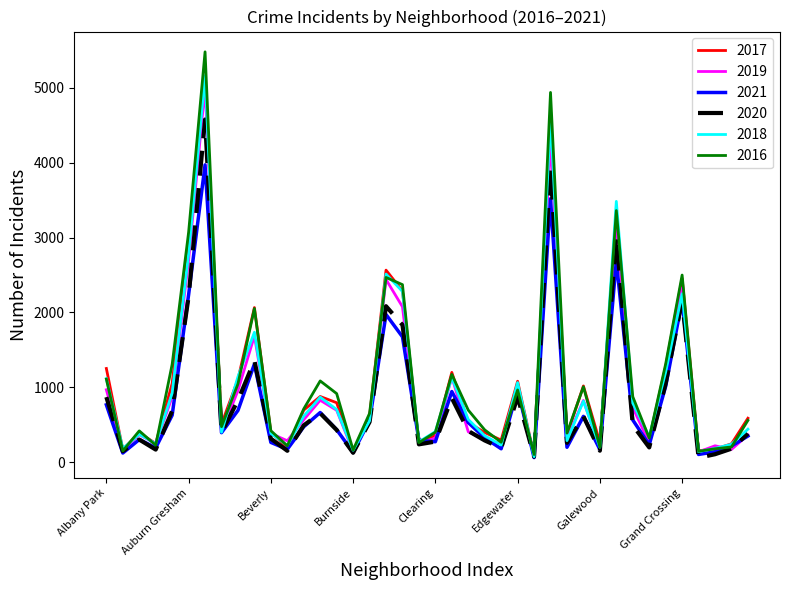

Which series has the widest spread of values?

2016